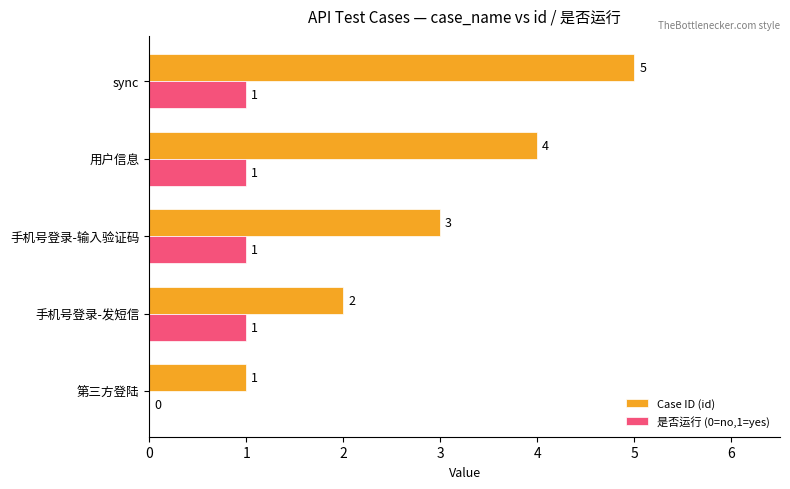

Between 手机号登录-发短信 and 手机号登录-输入验证码, which series saw the biggest shift?

Case ID (id)